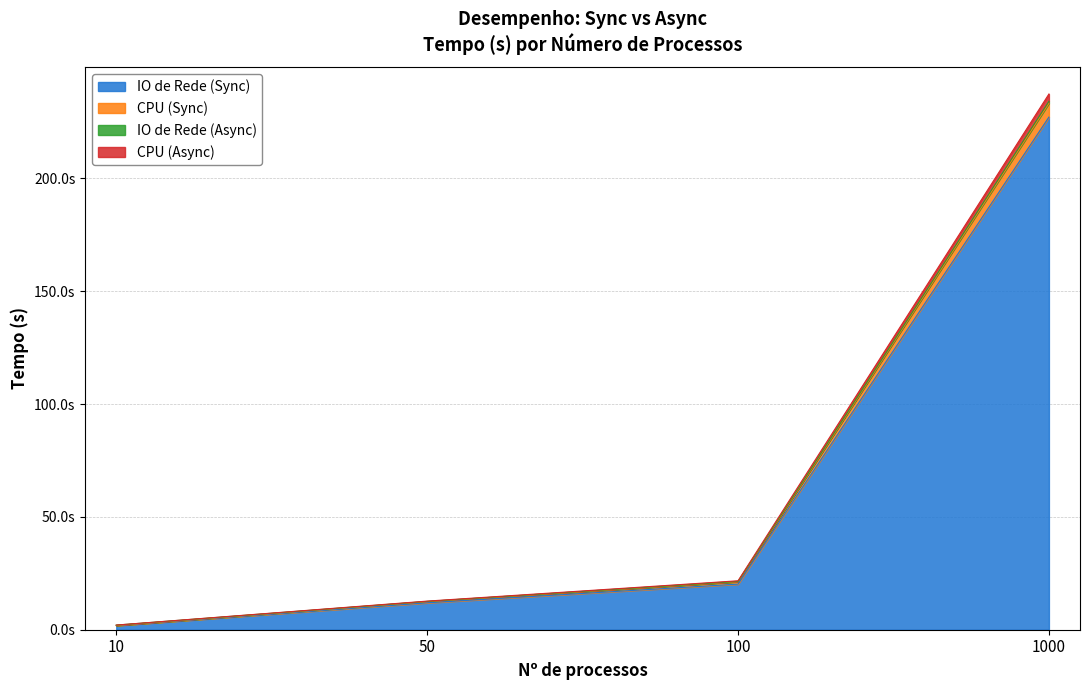

At which label does IO de Rede (Async) reach its minimum?

10